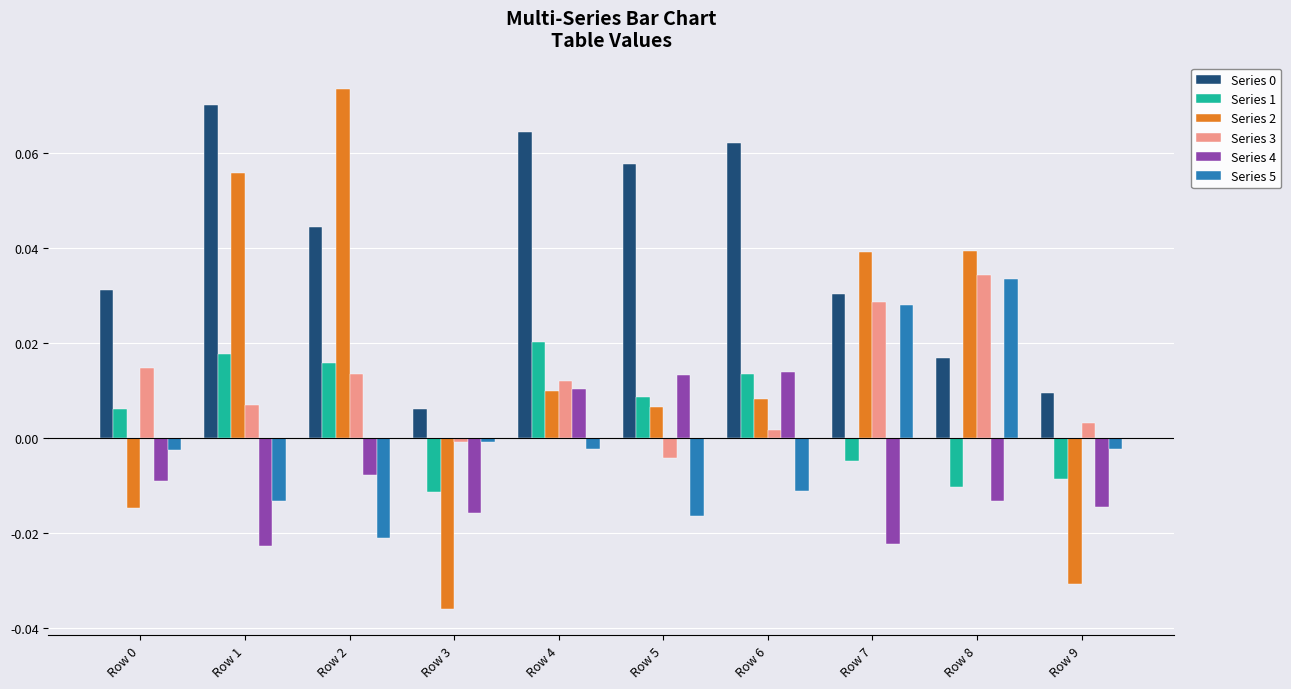

True or false: Series 1 has a value of -0.0 at Row 9.

True